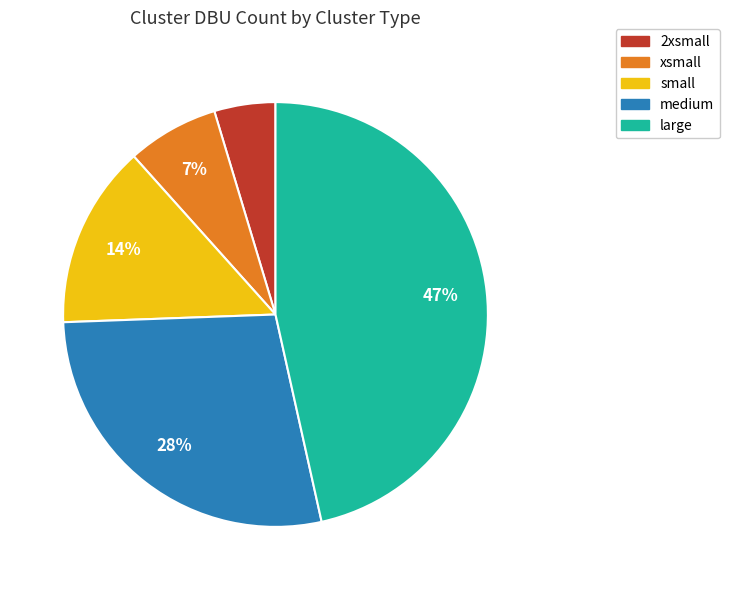

Rank the categories by value from highest to lowest.

large, medium, small, xsmall, 2xsmall